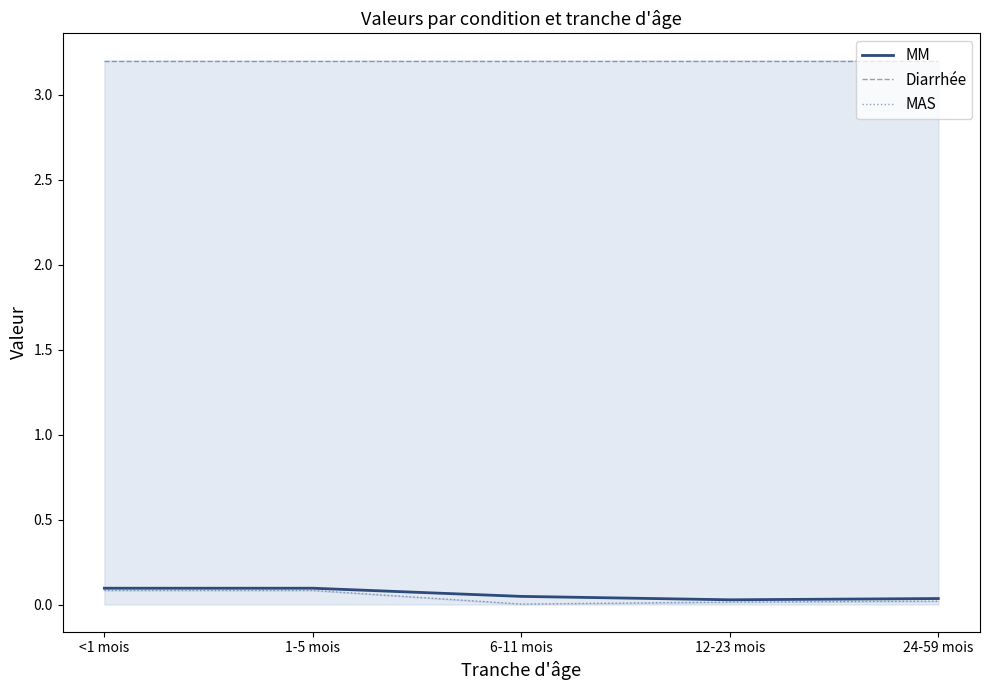

Does the chart display data point markers on the line(s)?

No